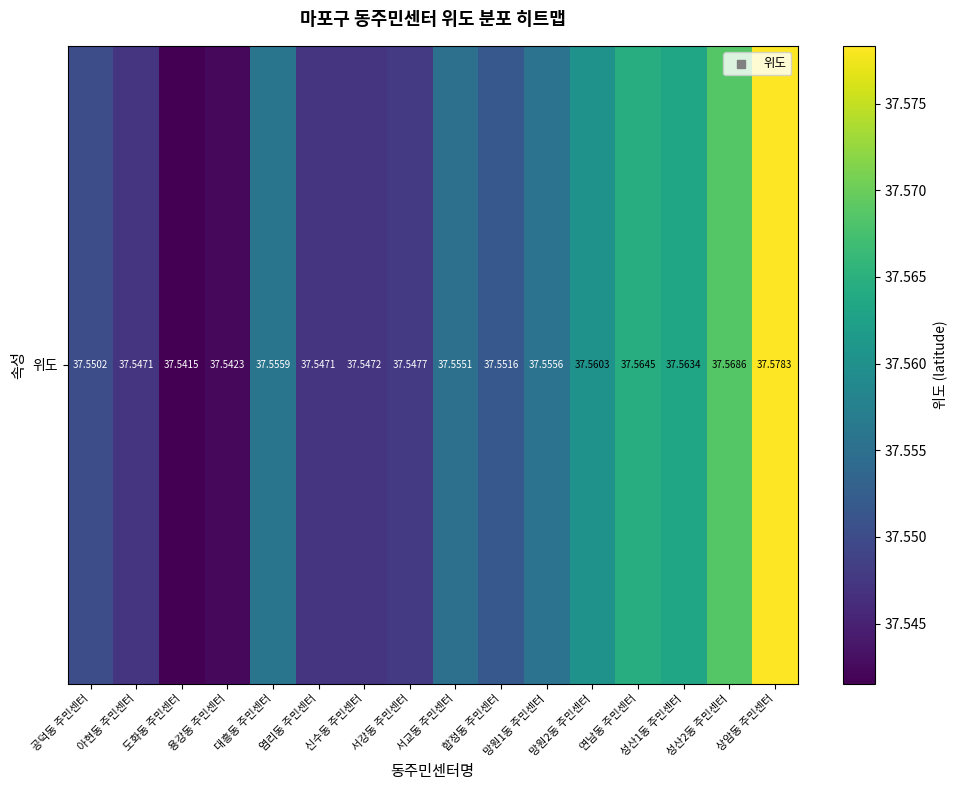

At which category does the chart reach its peak across all series?

상암동 주민센터